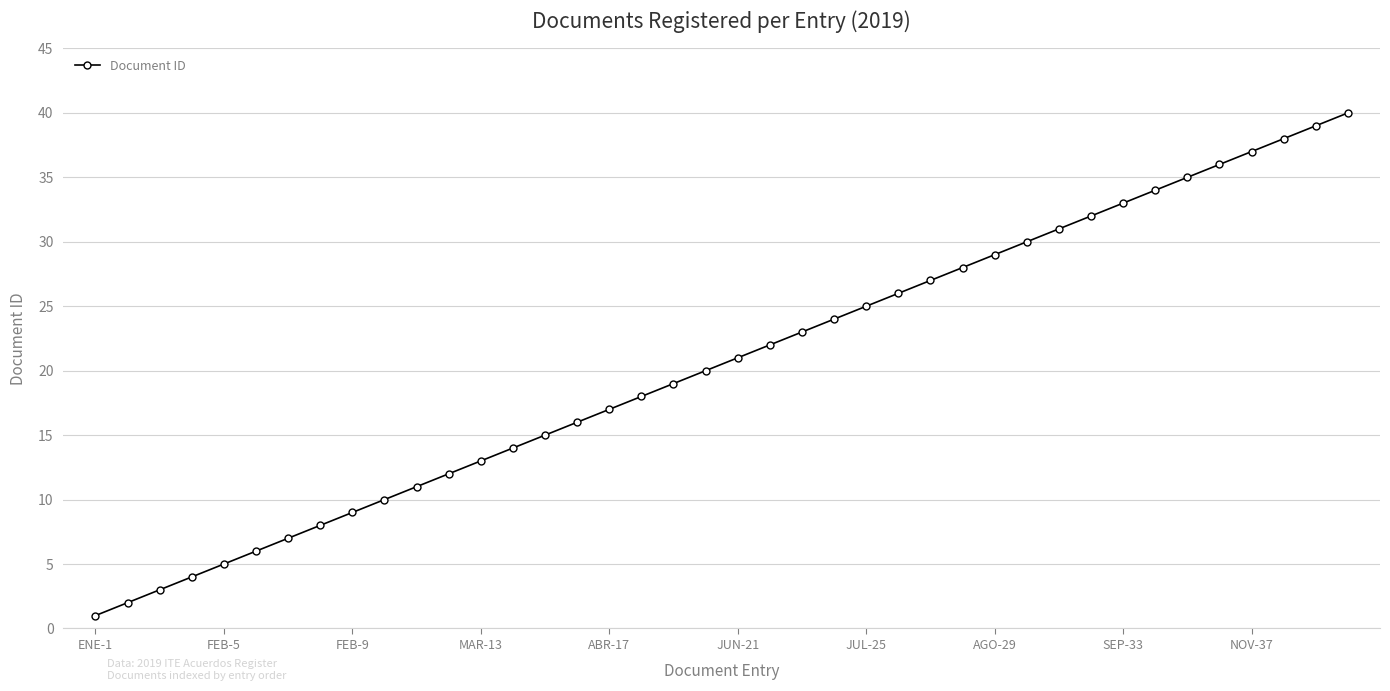

What is the difference between the maximum and minimum values?

39